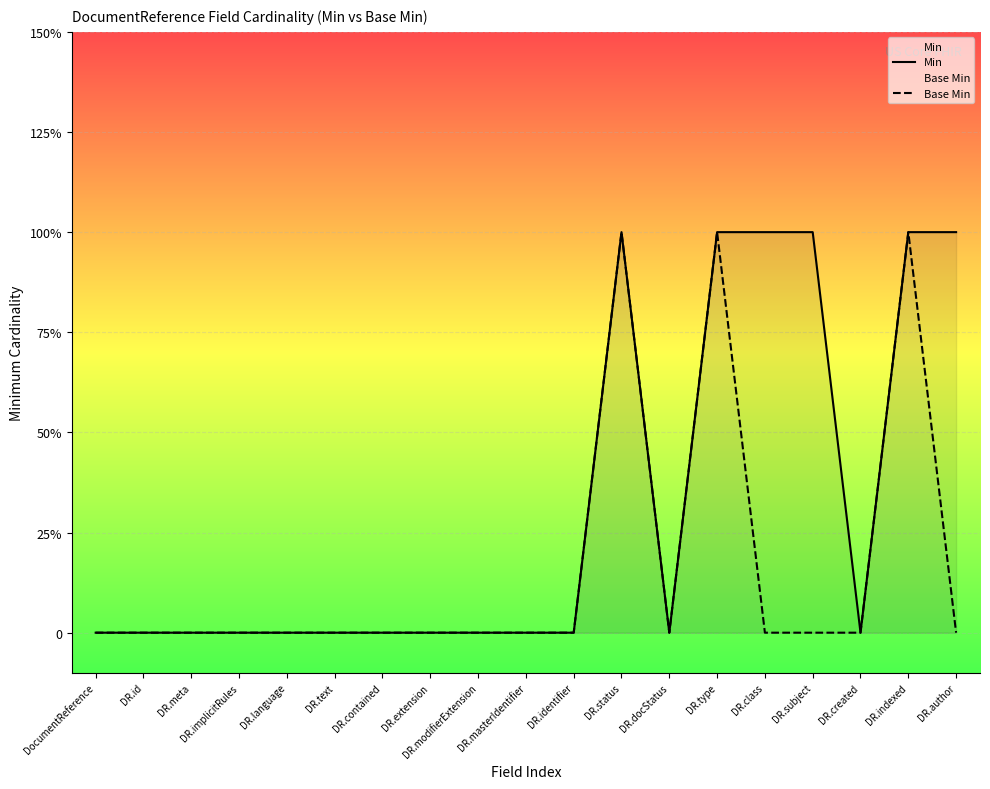

In Base Min, how many points are lower than both neighbors (excluding endpoints)?

1